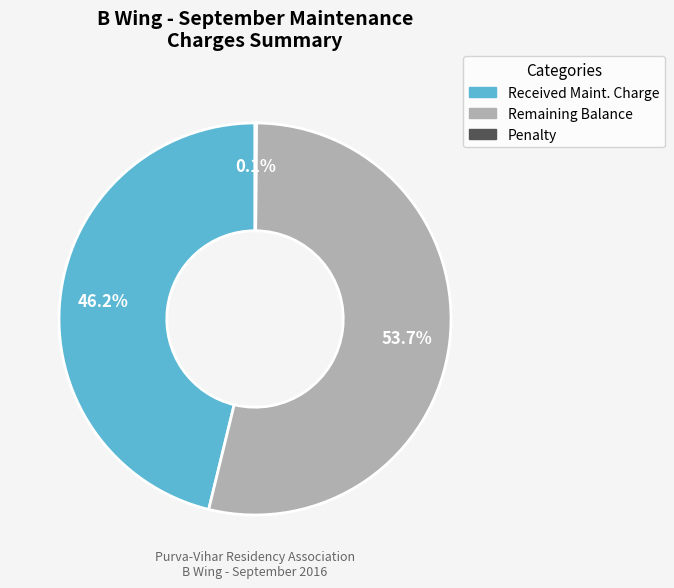

Does any single category account for the majority?

Yes